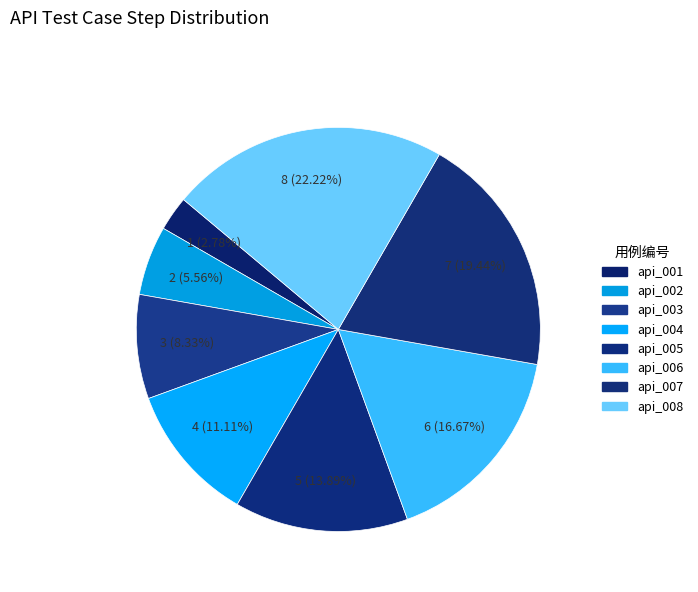

How many slices are in this pie chart?

8